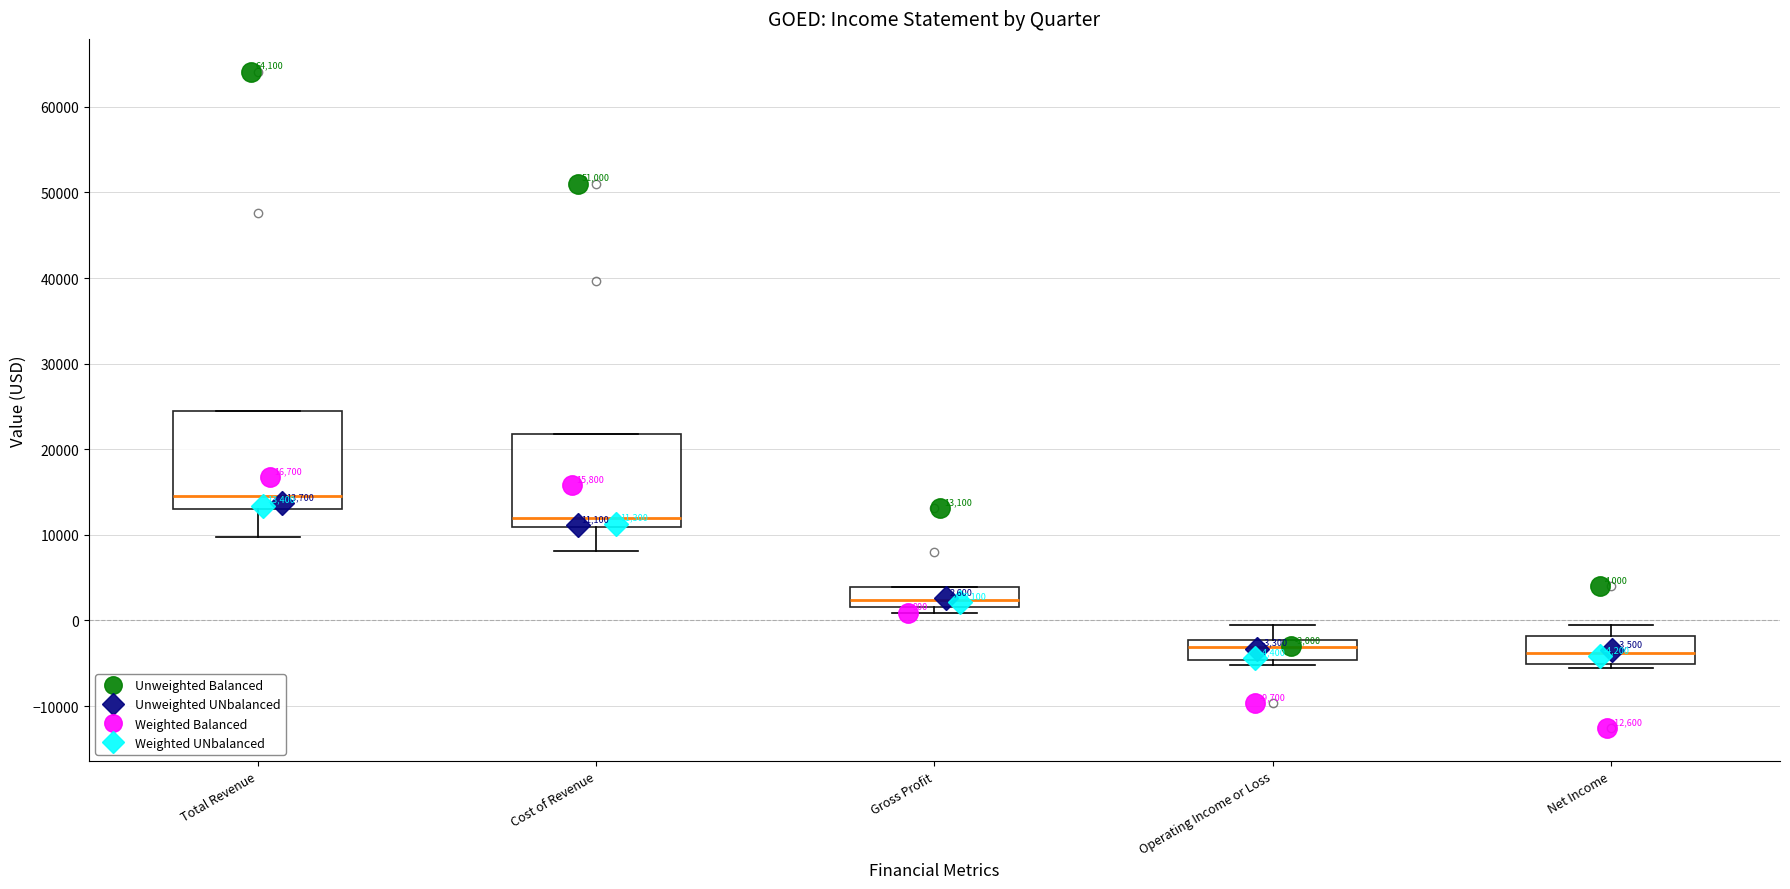

Which box has the highest median line?

Total Revenue